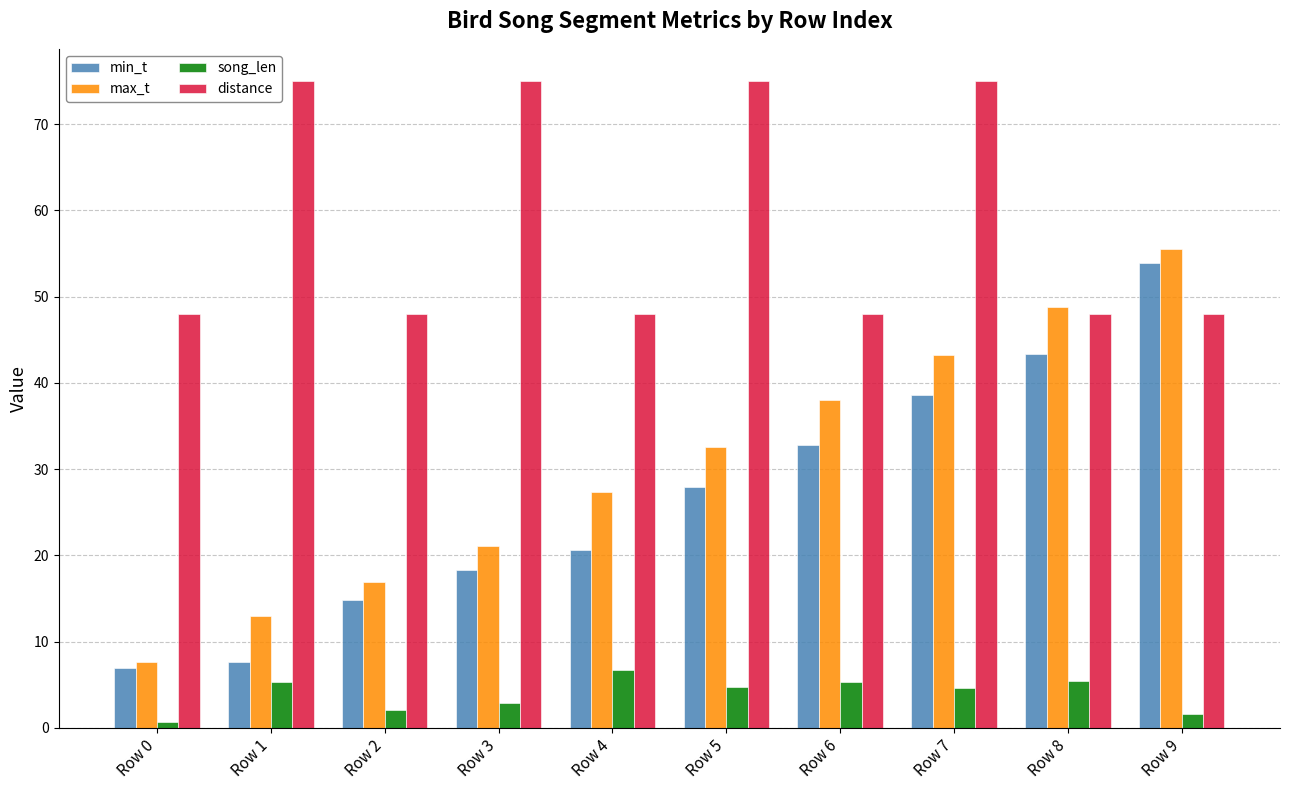

How many bars are there in total?

40